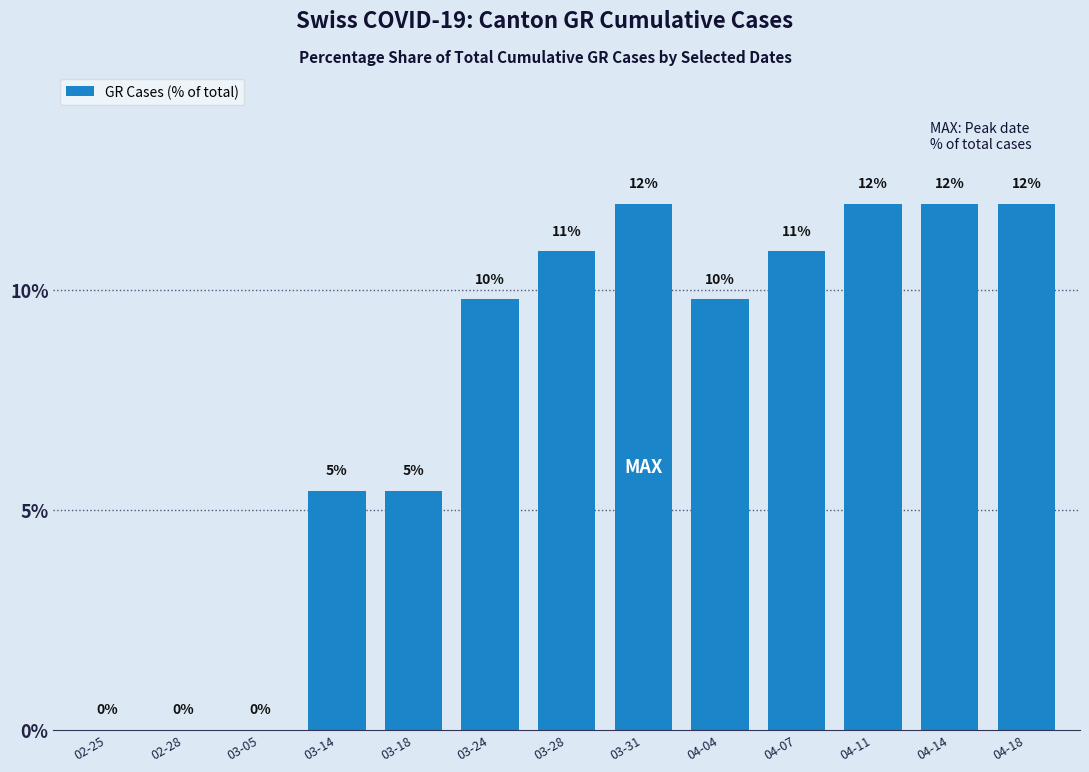

What is the sum of all values?

100.0